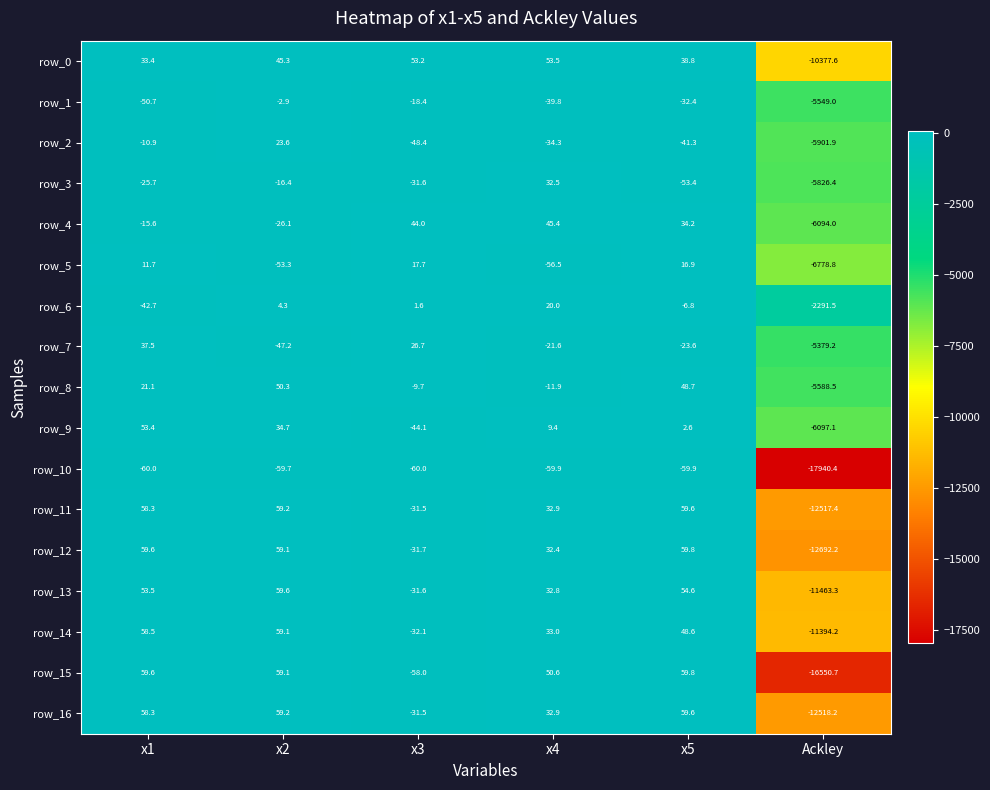

Rank the categories by row_14 value from highest to lowest.

x2, x1, x5, x4, x3, Ackley